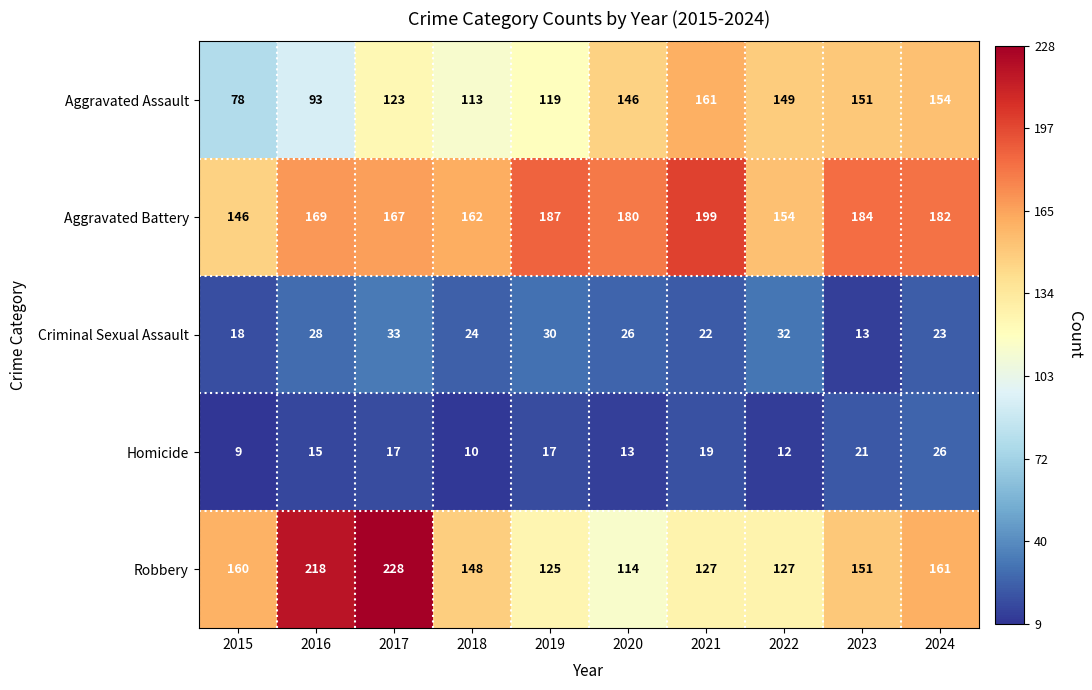

How many series are shown in this chart?

5